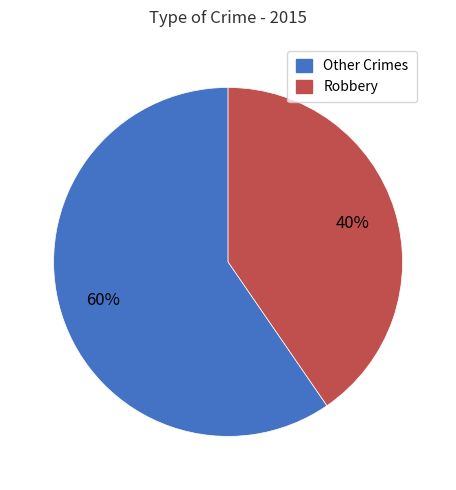

How many slices are in this pie chart?

2